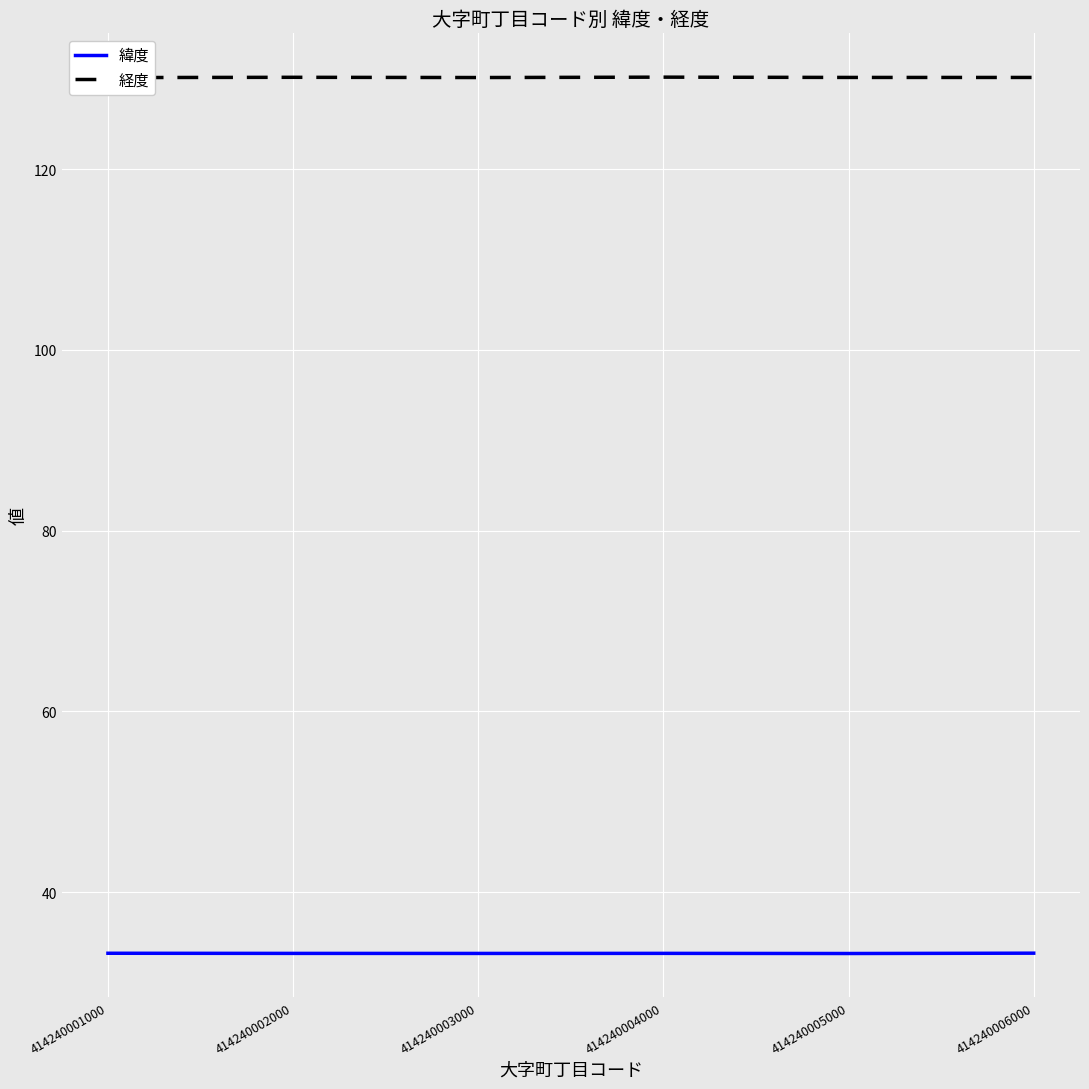

What is the maximum value shown in the chart?

130.2